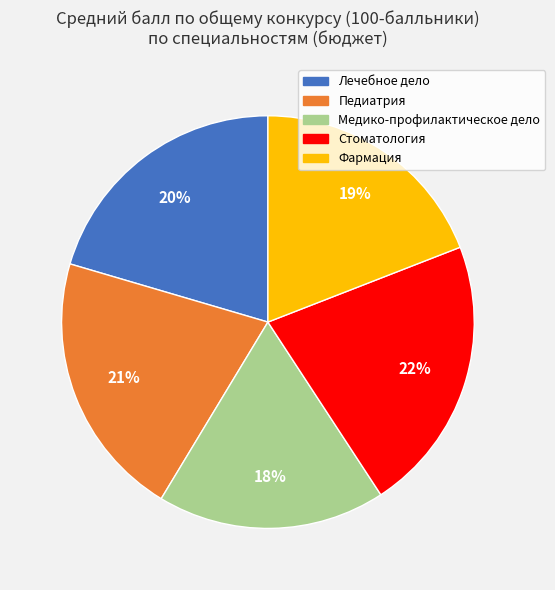

What percentage is the Стоматология slice, to the nearest percent?

22%